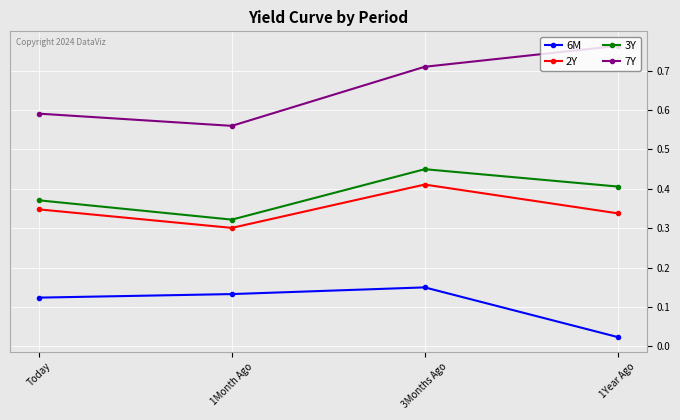

Count the 7Y values in the range 0 to 1.

4